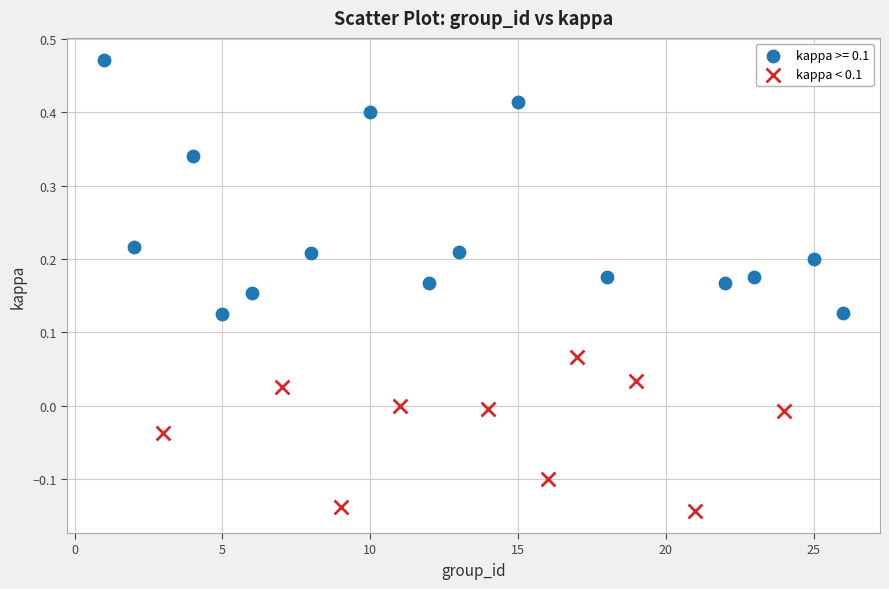

Which series has the largest Y range (max minus min)?

kappa >= 0.1